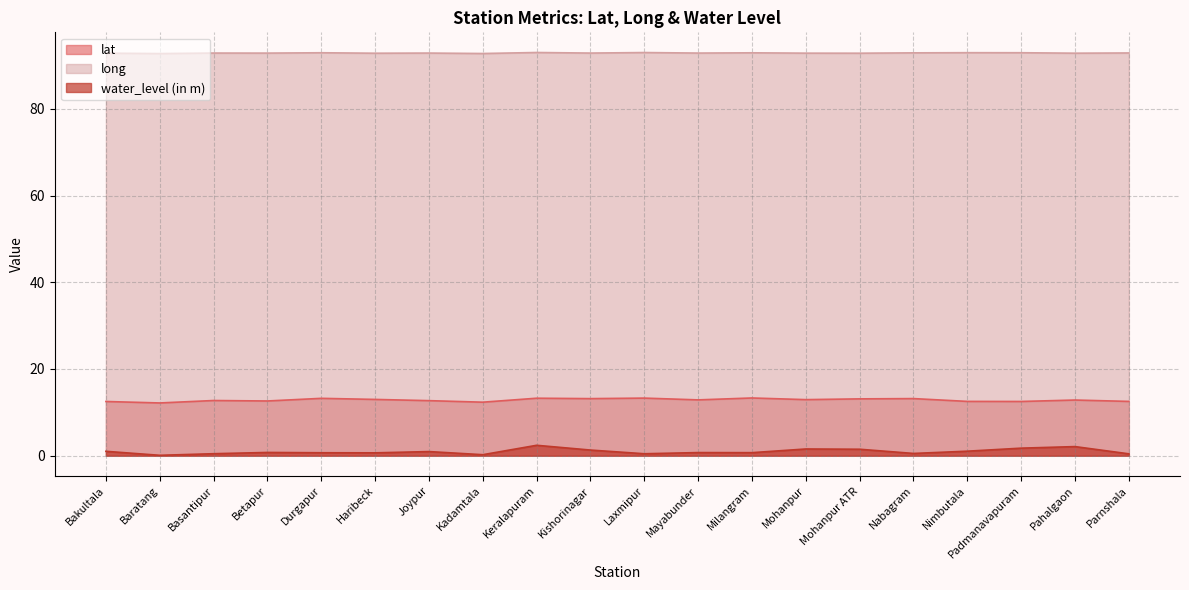

How many series are shown in this chart?

3